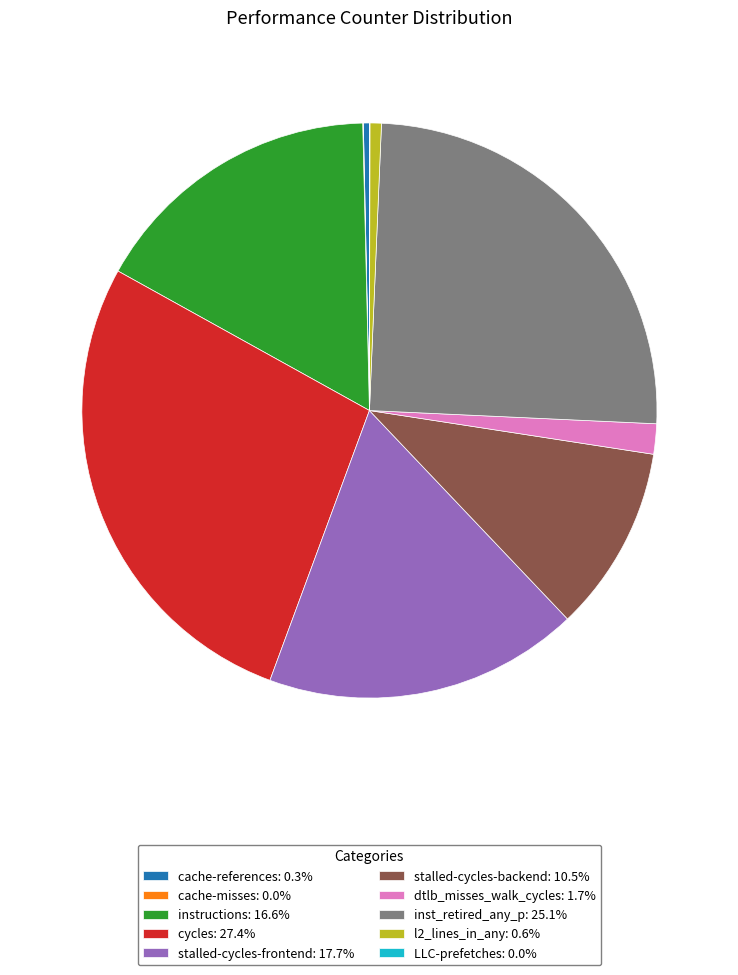

Which category has the biggest portion of the pie?

cycles